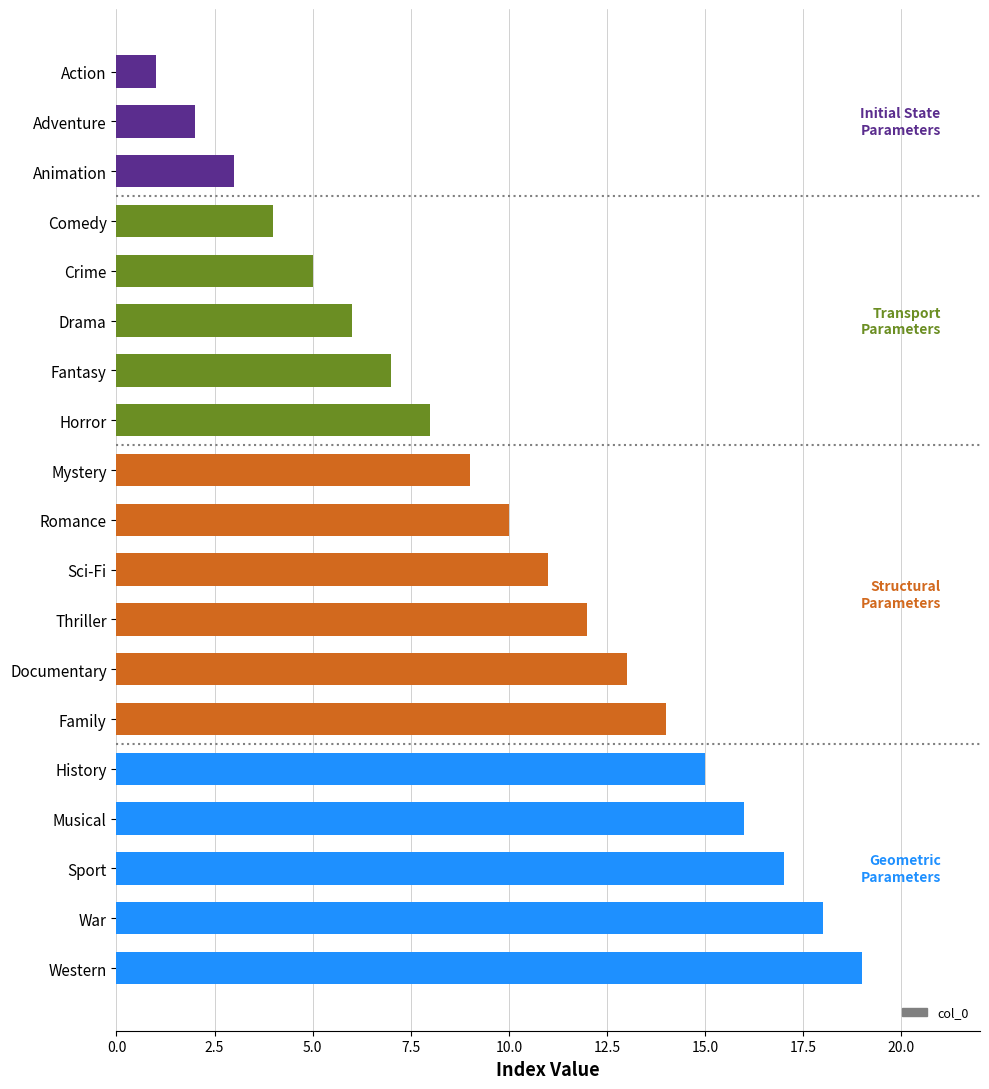

At which category does the chart reach its minimum across all series?

Action